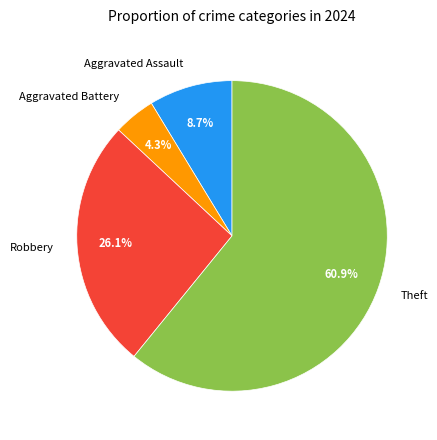

Between Theft and Aggravated Assault, which is larger?

Theft